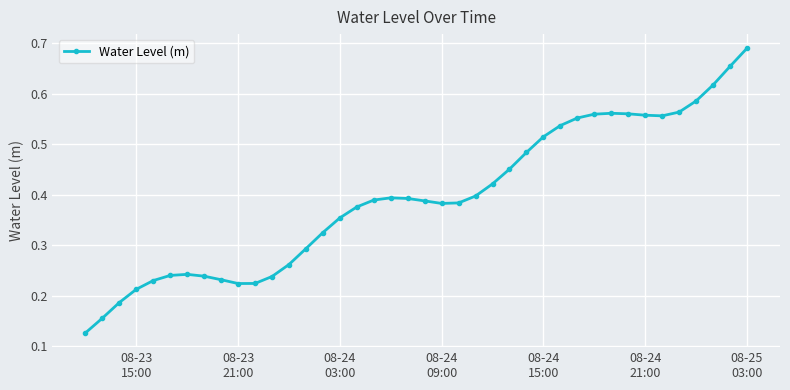

How many lines are shown in the chart?

1